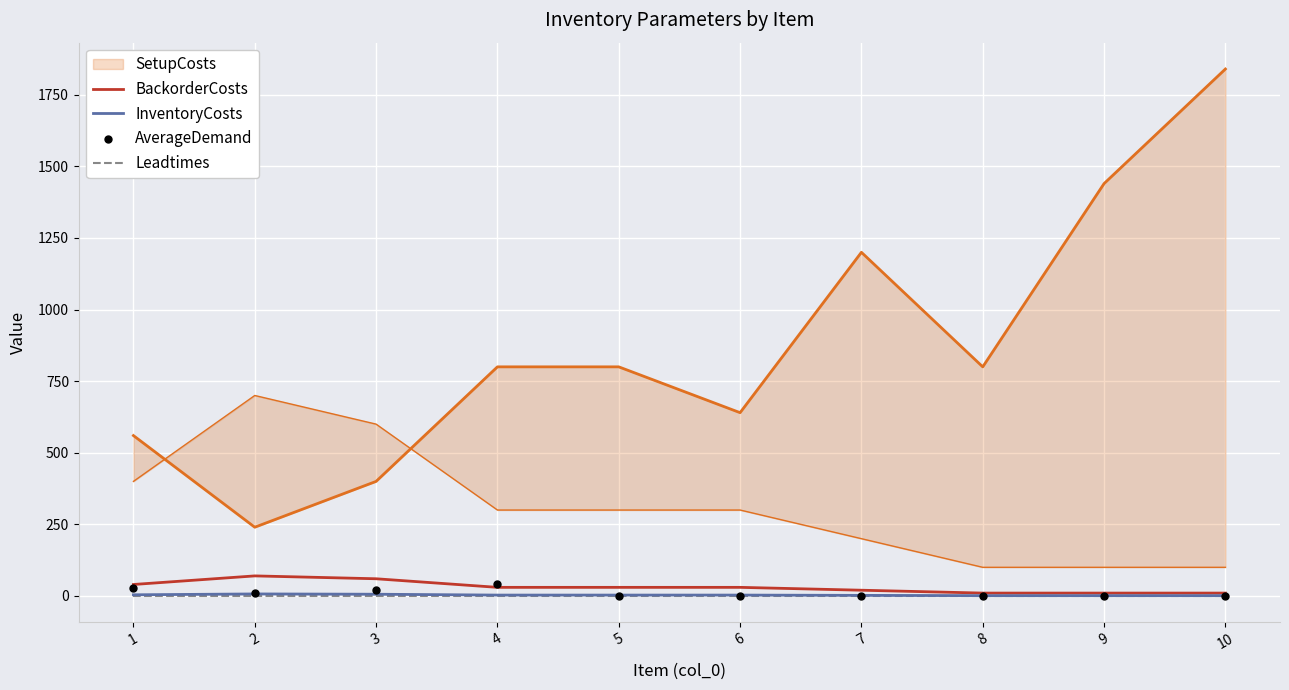

What is the highest value of the BackorderCosts series?

70